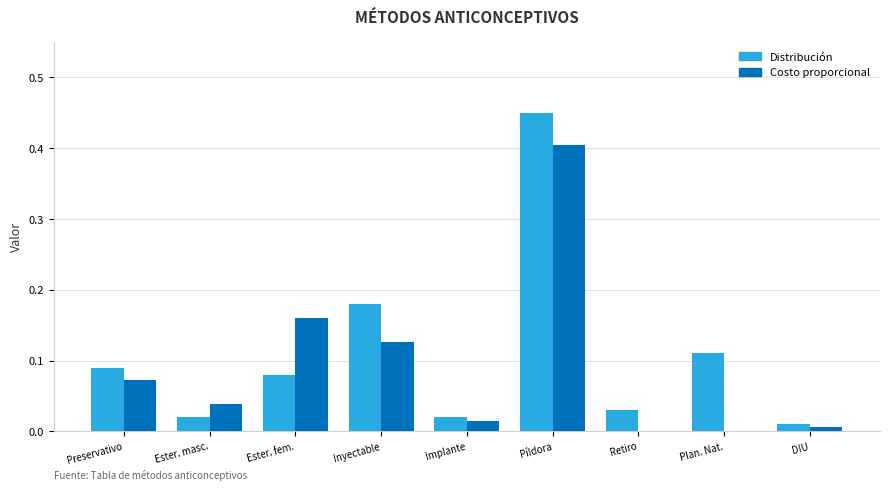

What is the sum of all Distribución values?

1.0